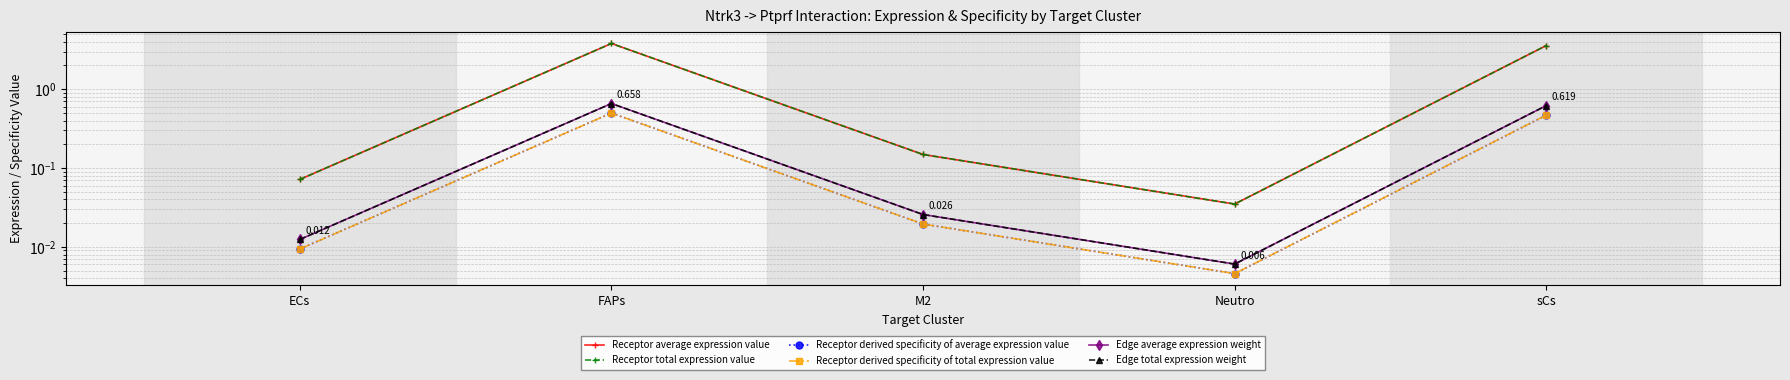

What is the label of the 3rd point from the right?

M2